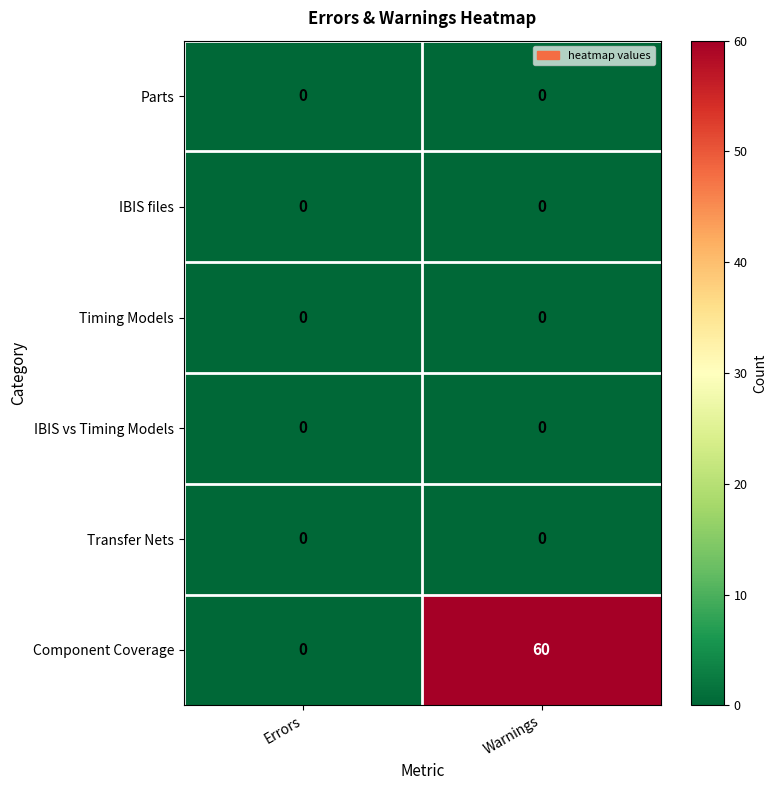

The Timing Models series shows 0 at Warnings. True or false?

True